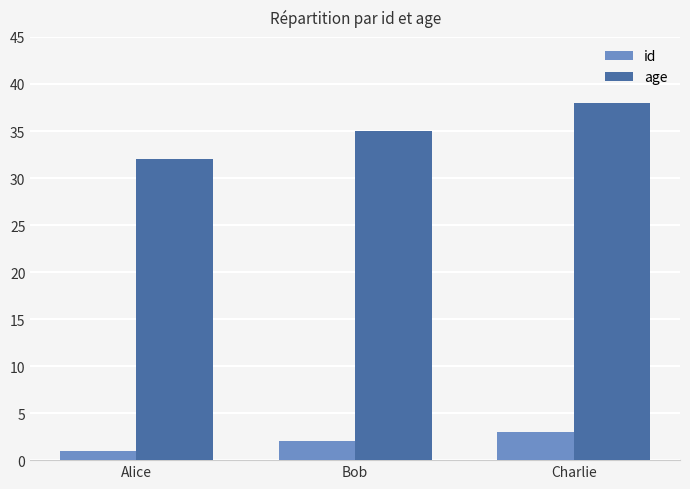

How many series are shown in this chart?

2